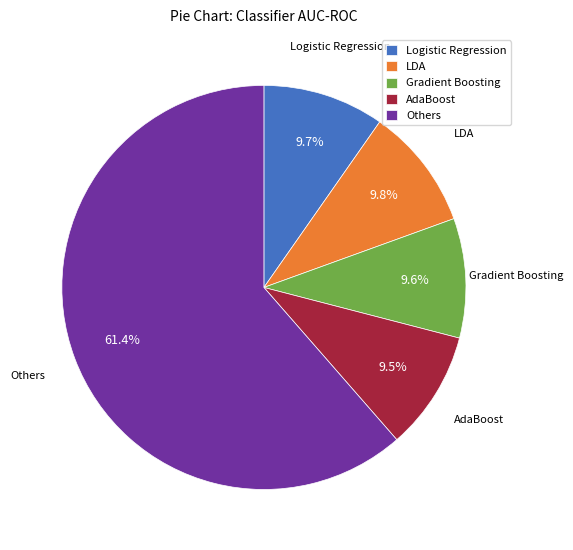

Is the sum of Gradient Boosting and LDA greater than half?

No